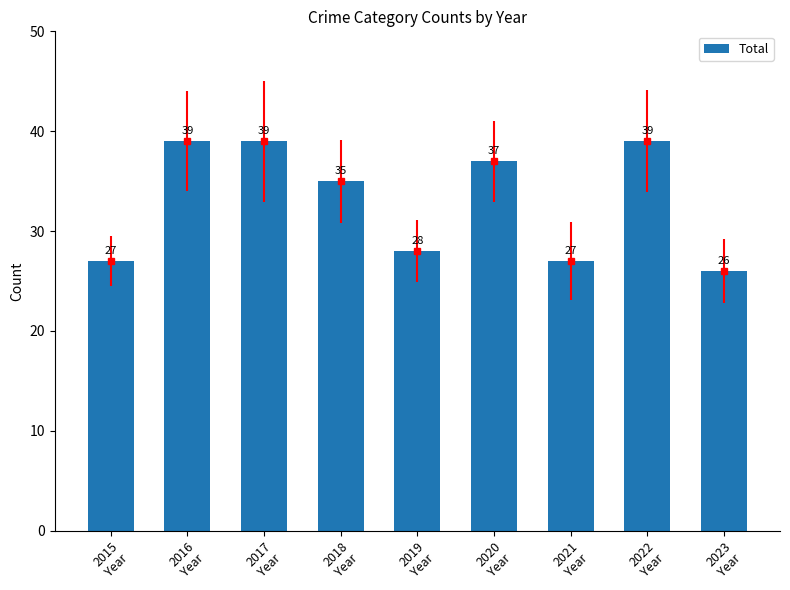

Does the chart contain any negative values?

No